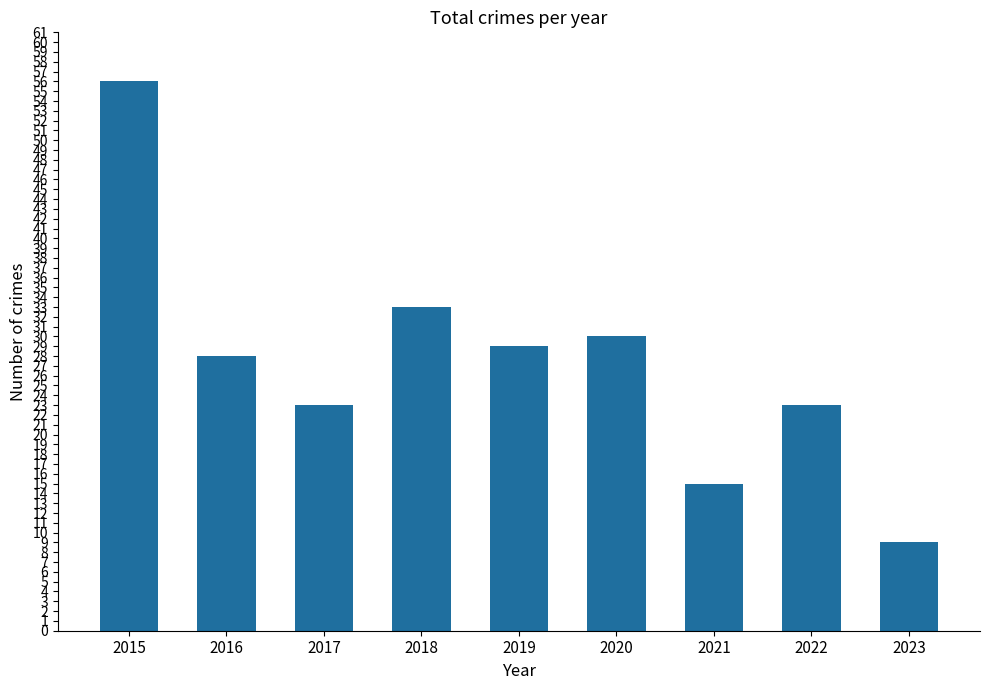

Count the number of data series in this chart.

1